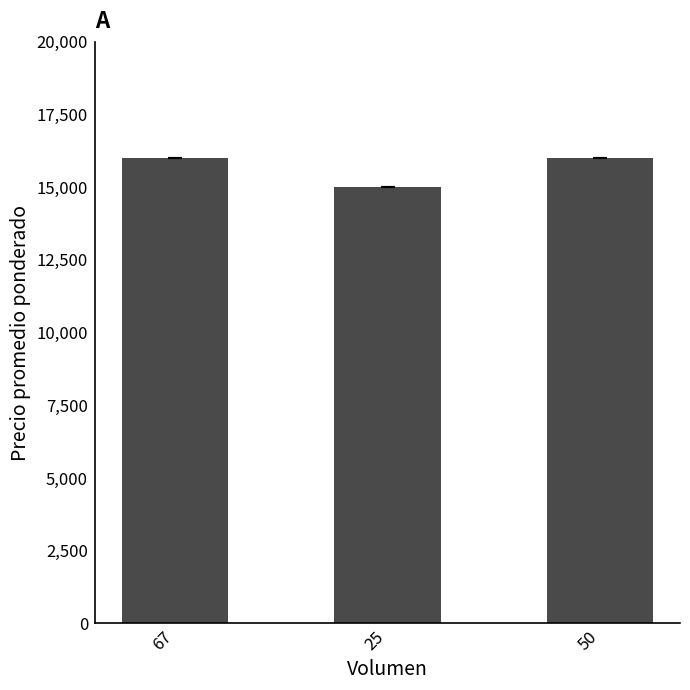

Is it true that the value at 25 is 5337?

False